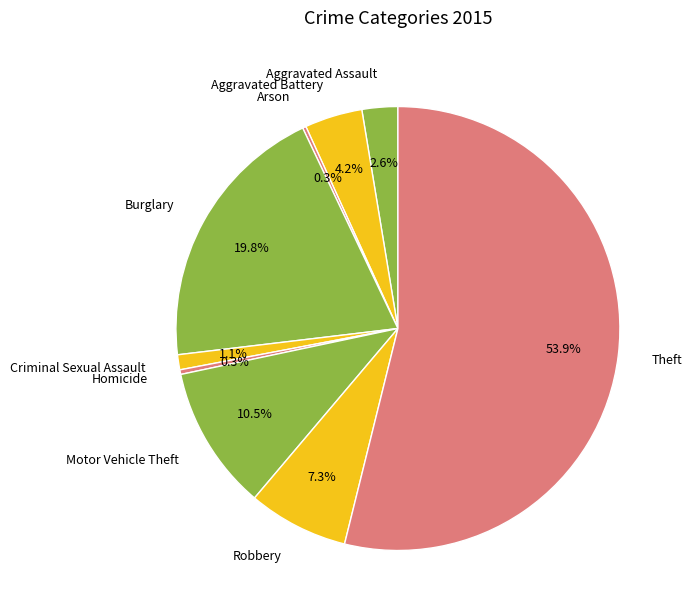

To the nearest percent, what is the difference between the largest and smallest slice percentages?

54%